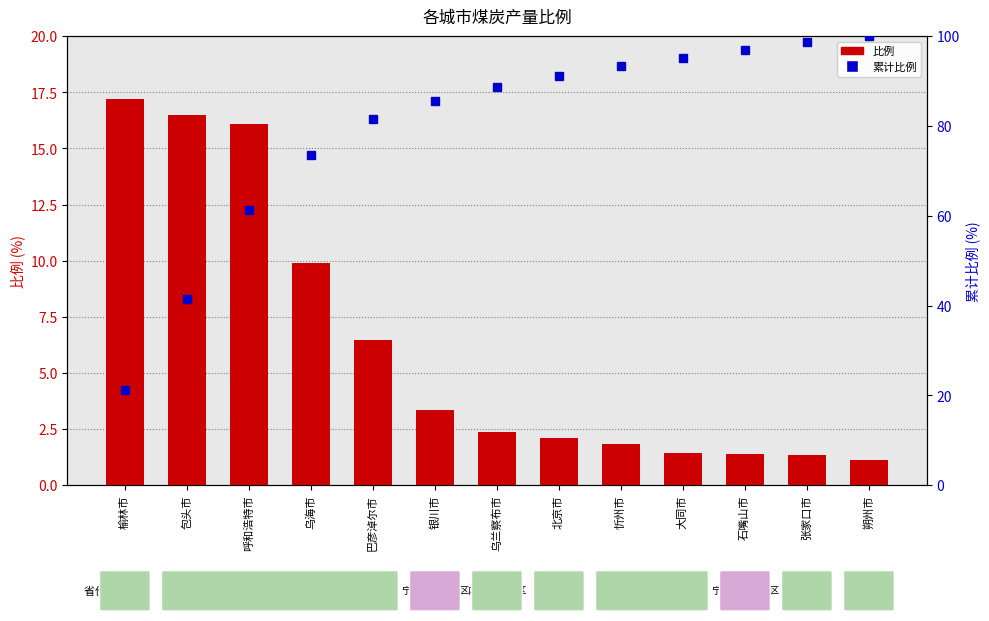

Is it true that 累计比例 equals 88.6 at 乌兰察布市?

True